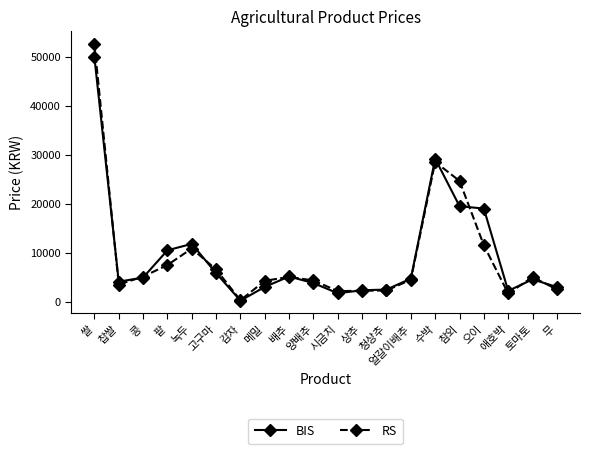

What is the label of the 16th point from the left?

참외